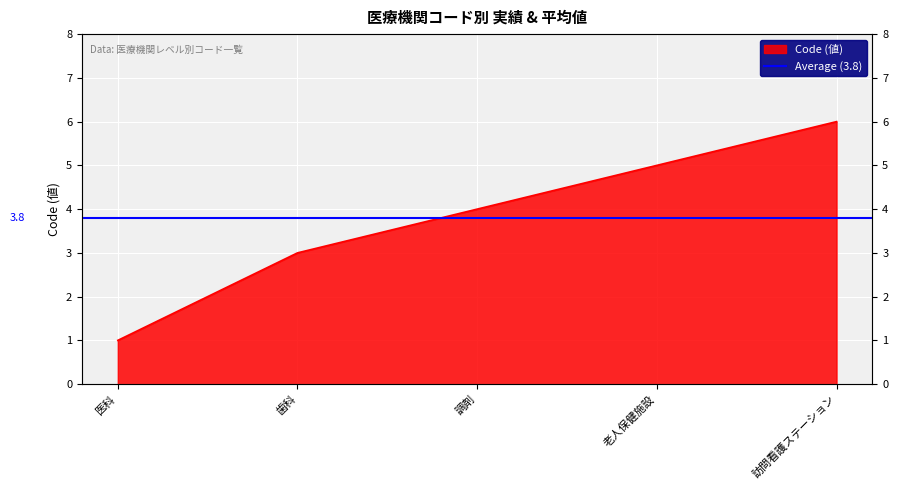

What is the value of the 1st point from the left?

1